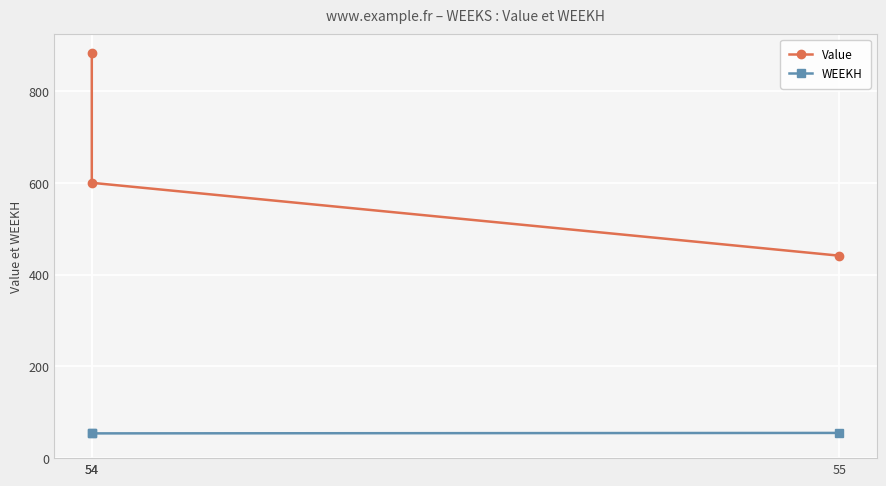

What is the minimum value shown in the chart?

54.0